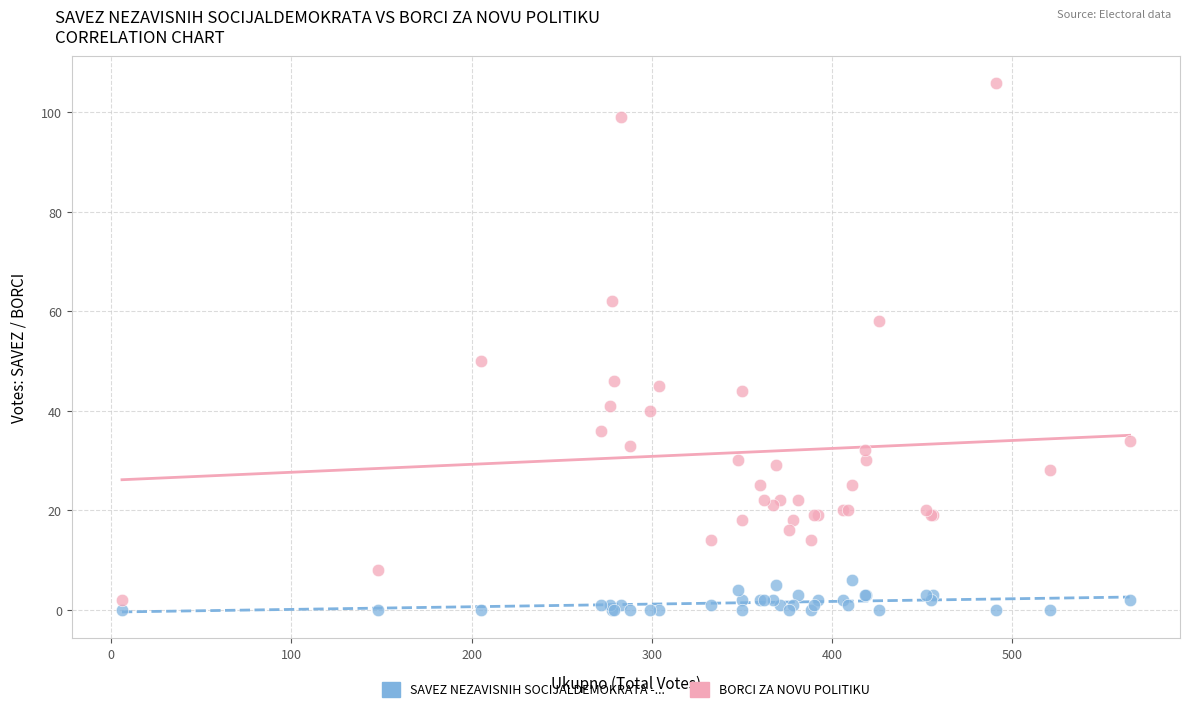

Across all series, what Y value is closest to 53?

50